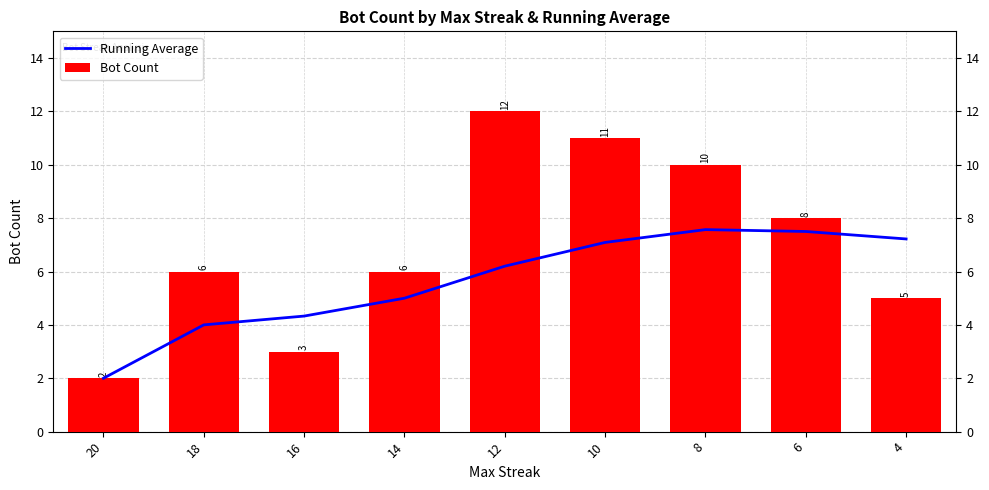

Is it true that Bot Count equals 6 at 18?

True